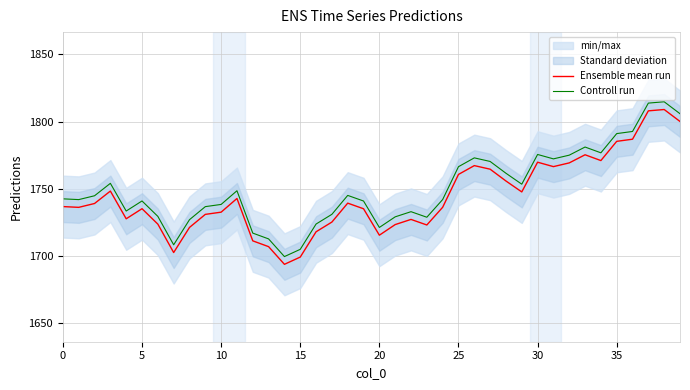

Which series has the largest total across all categories?

Controll run